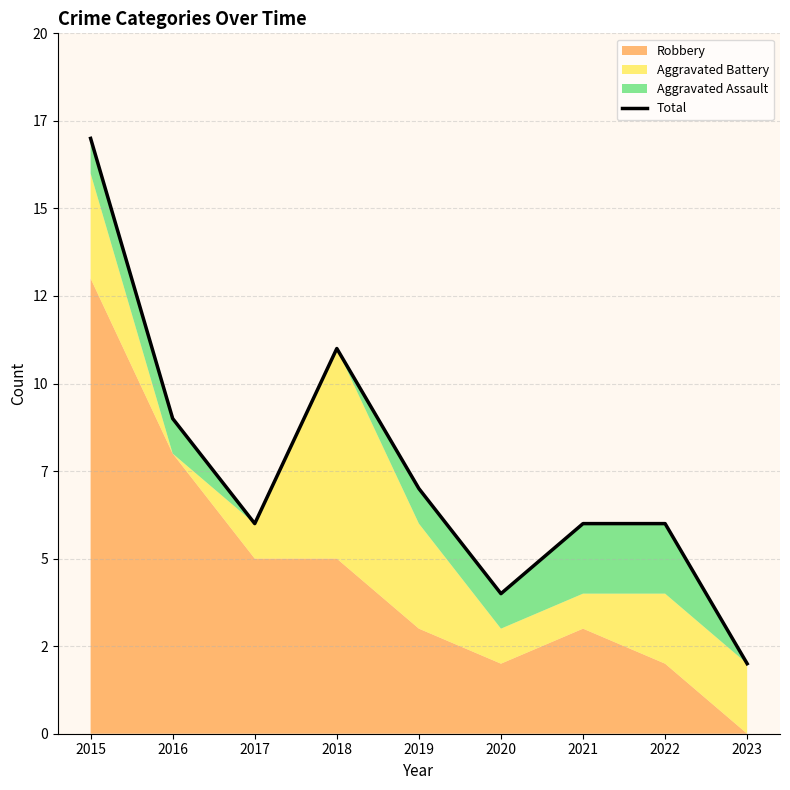

At which category does the data reach its first local peak?

2018